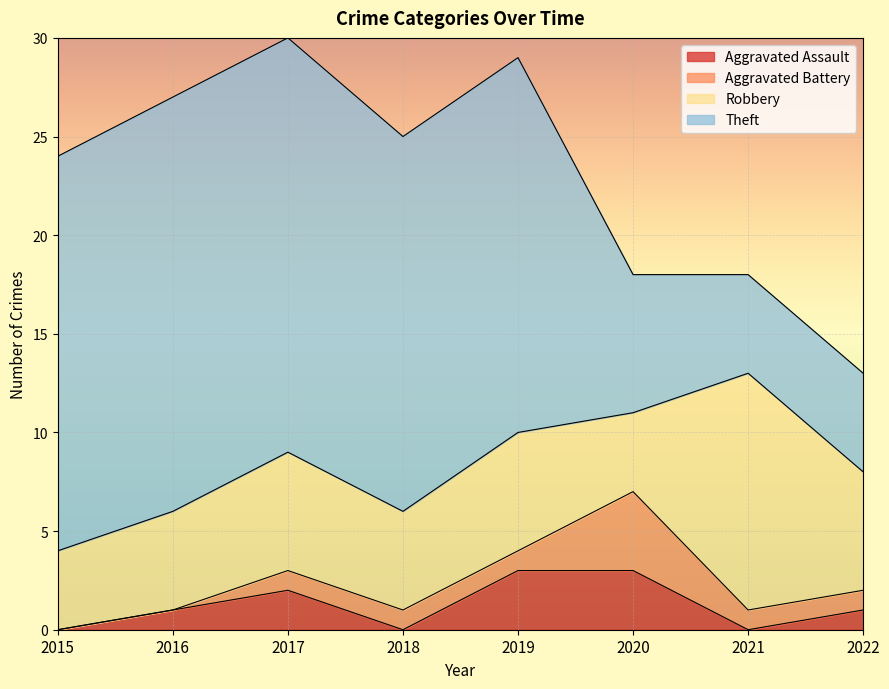

Reading right to left, what are all the values shown in this chart?

Aggravated Assault: 2022=1	2021=0	2020=3	2019=3	2018=0	2017=2	2016=1	2015=0
Aggravated Battery: 2022=1	2021=1	2020=4	2019=1	2018=1	2017=1	2016=0	2015=0
Robbery: 2022=6	2021=12	2020=4	2019=6	2018=5	2017=6	2016=5	2015=4
Theft: 2022=5	2021=5	2020=7	2019=19	2018=19	2017=21	2016=21	2015=20